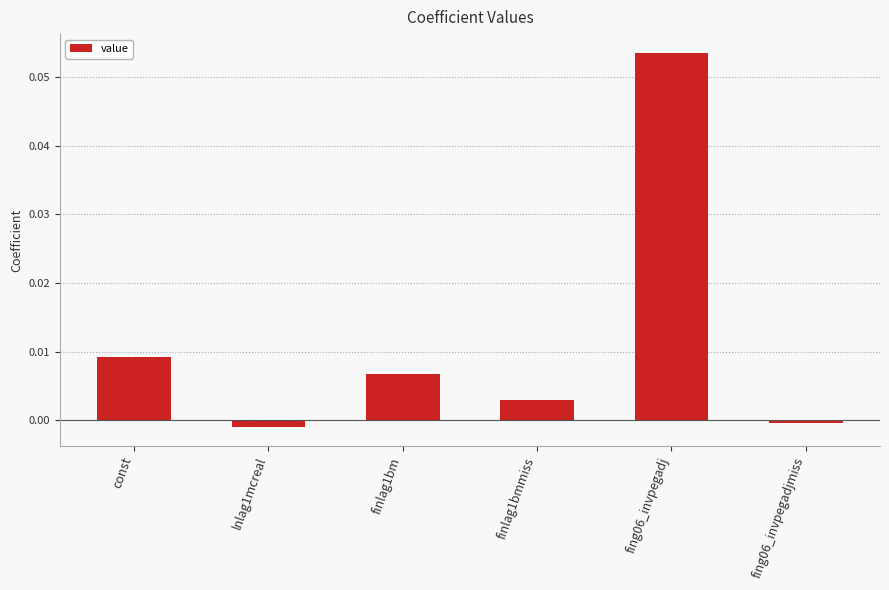

At which label does the data first exceed 0?

const